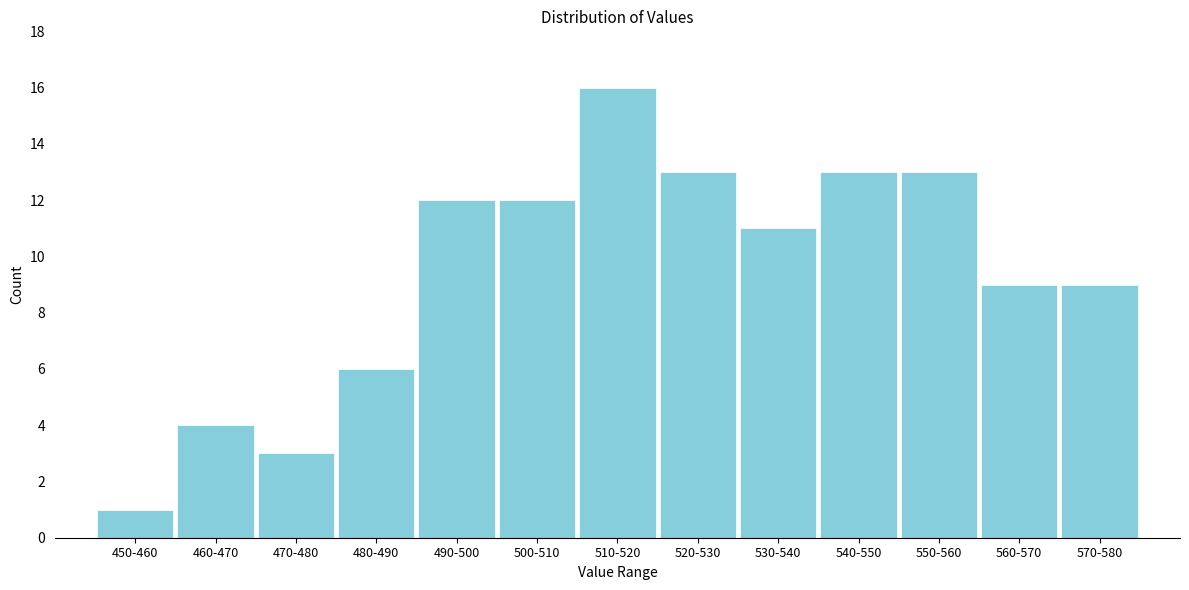

Reading right to left, what are all the values shown in this chart?

570-580=9	560-570=9	550-560=13	540-550=13	530-540=11	520-530=13	510-520=16	500-510=12	490-500=12	480-490=6	470-480=3	460-470=4	450-460=1